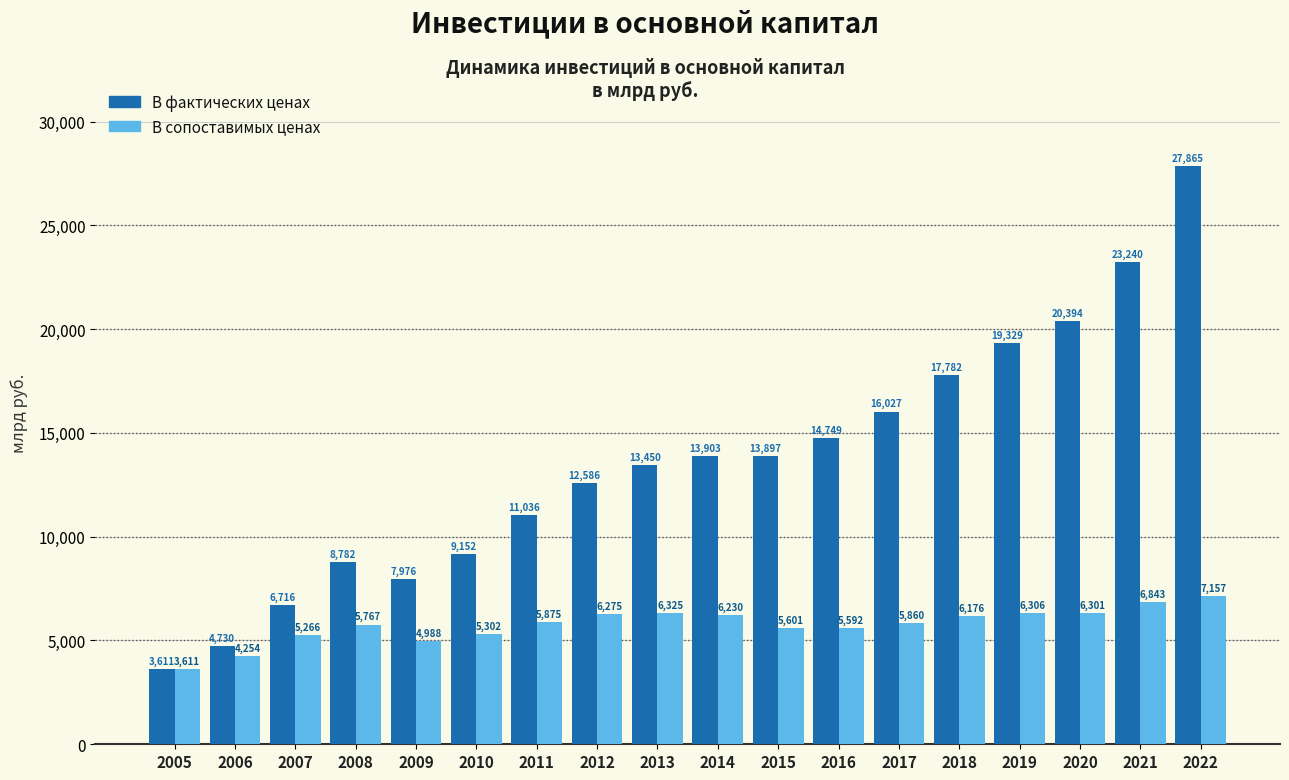

Which series changed the most between 2008 and 2011?

В фактических ценах